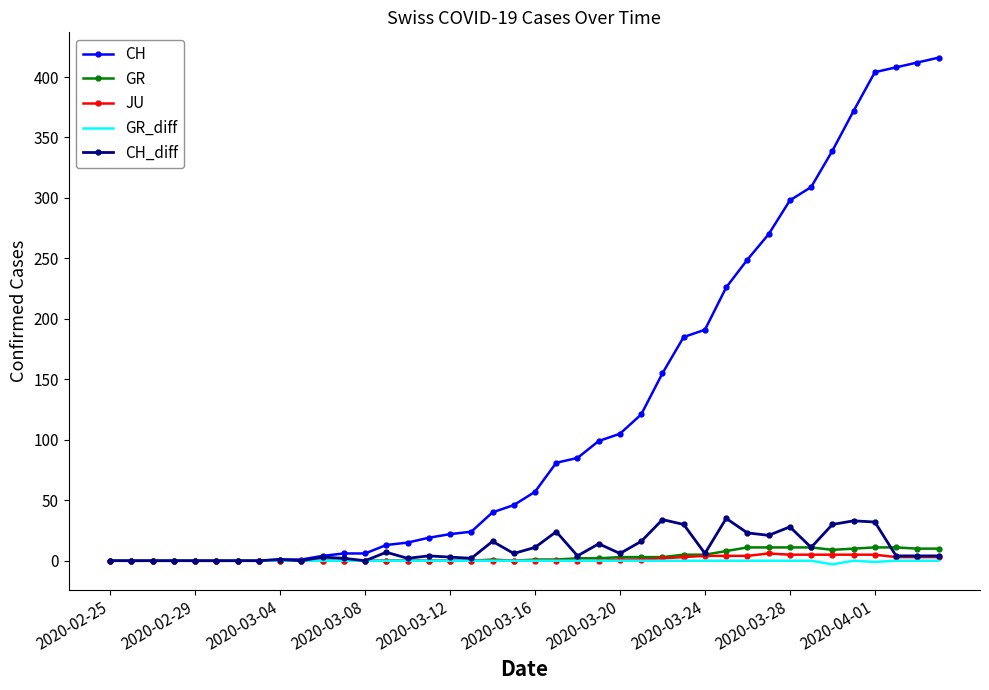

Which series has the largest range (max minus min)?

CH